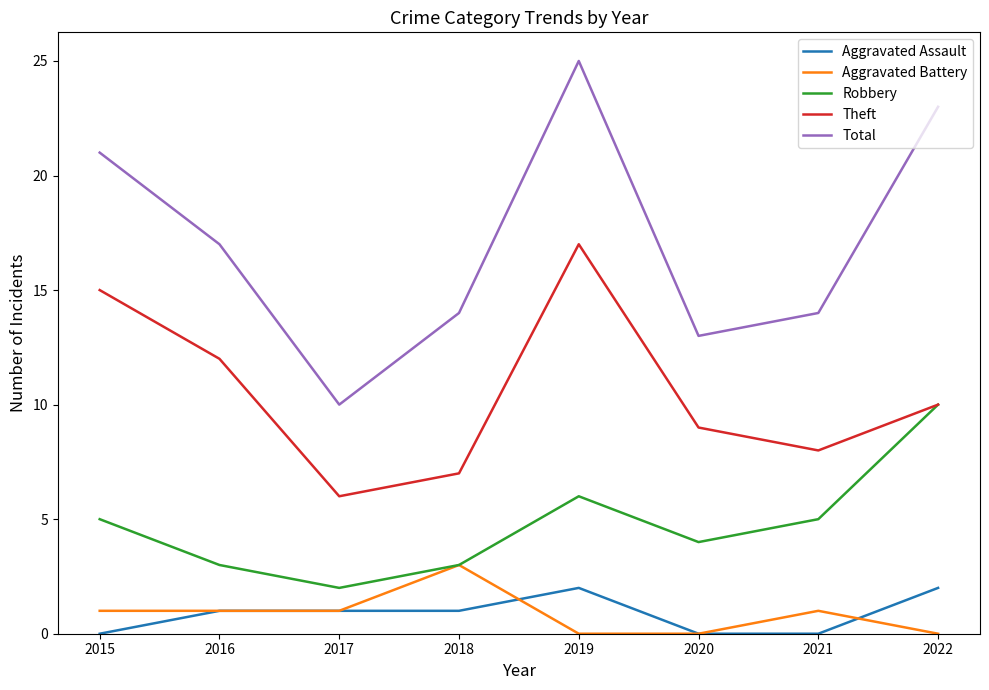

True or false: Aggravated Assault and Total cross at least once.

False